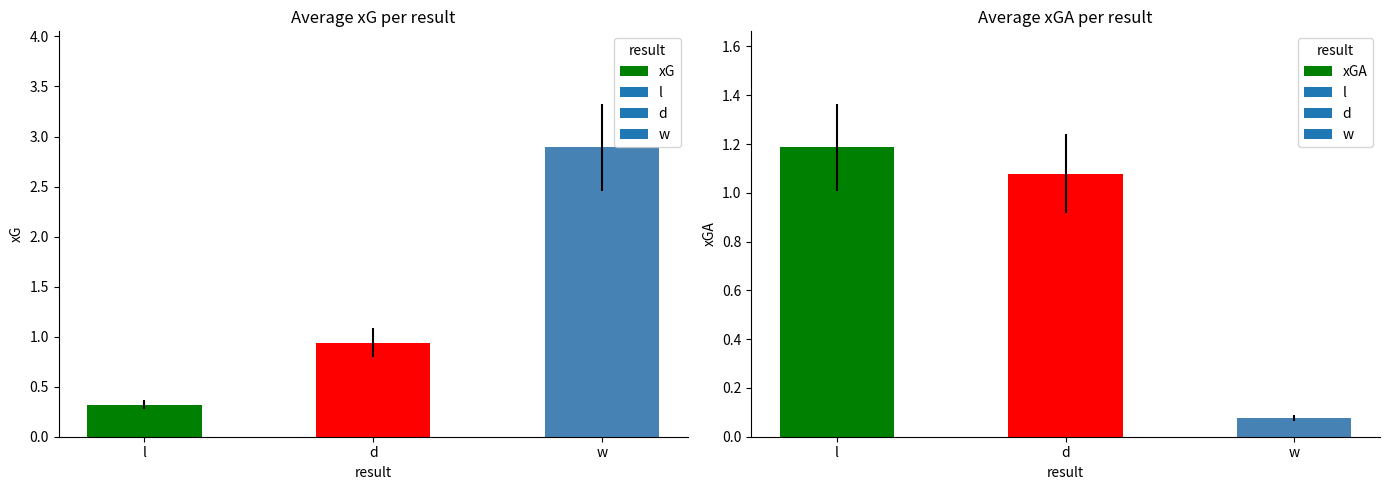

At l, list the series in order from largest to smallest.

xGA, xG